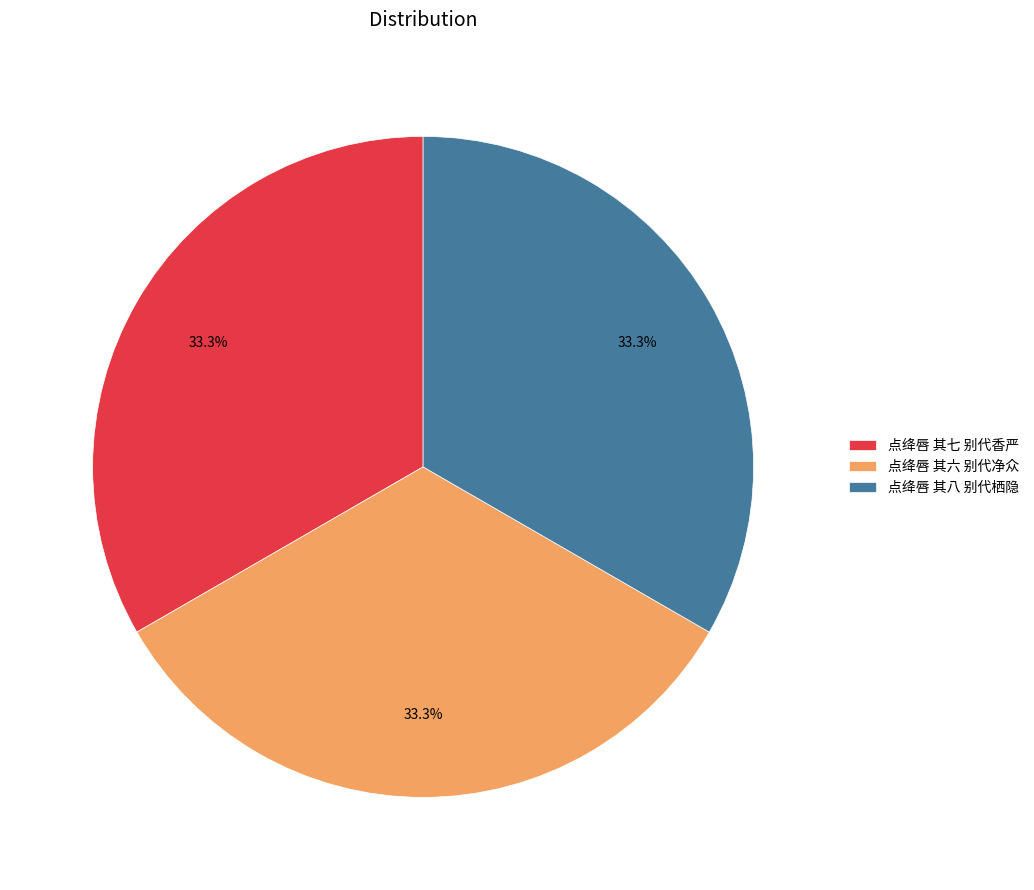

The 点绛唇 其六 别代净众 slice represents 33% of the pie. True or false?

True